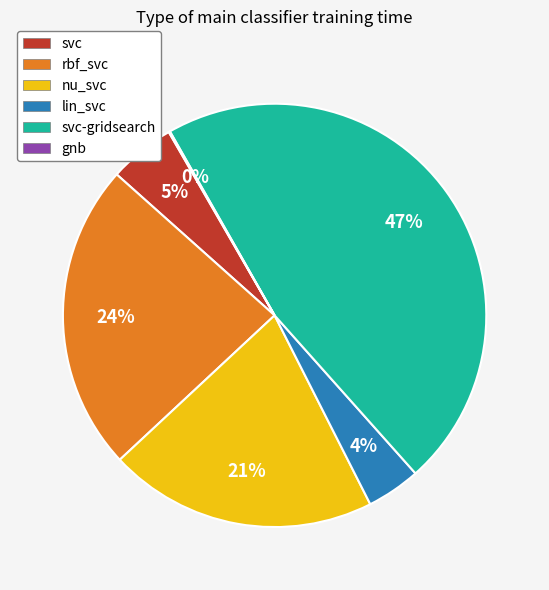

To the nearest percent, what percentage of the pie is rbf_svc?

24%